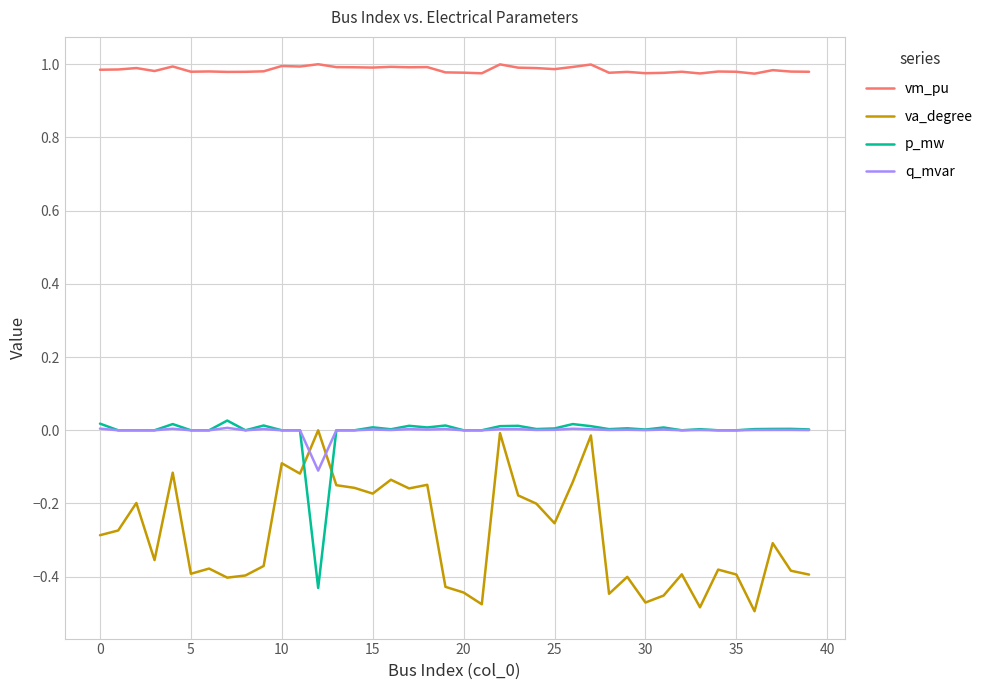

Count the number of categories in the chart.

40